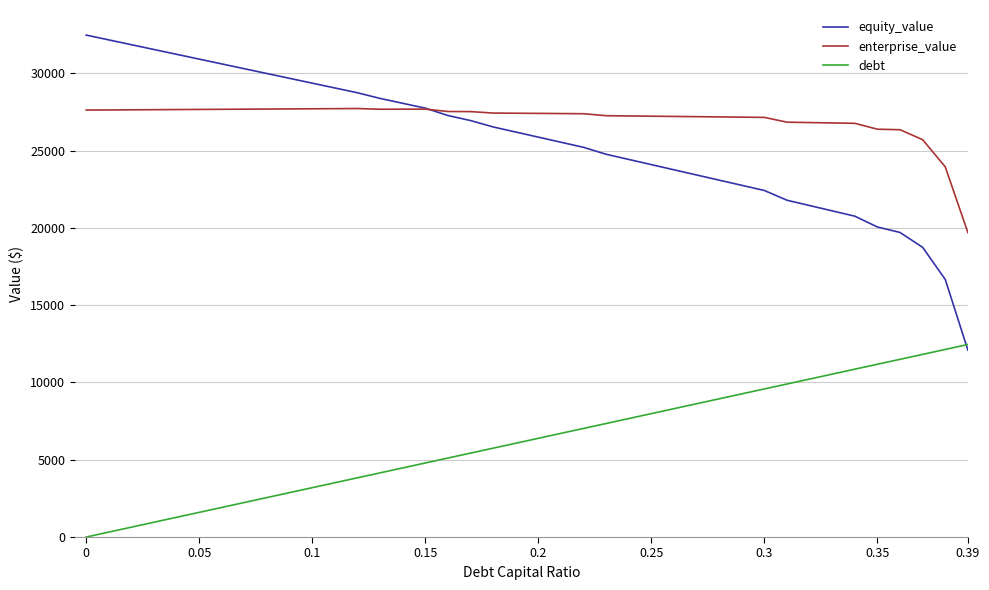

Which series has the largest total across all categories?

enterprise_value